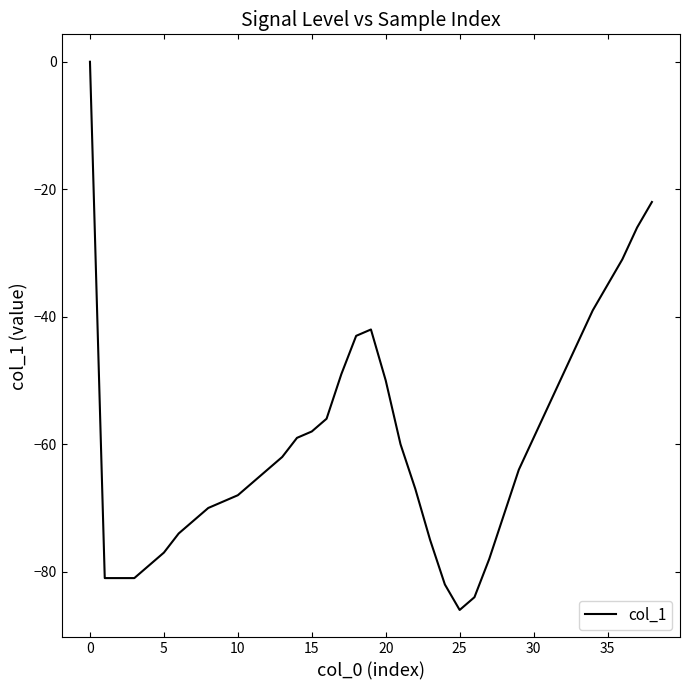

Does the chart have visible grid lines?

No